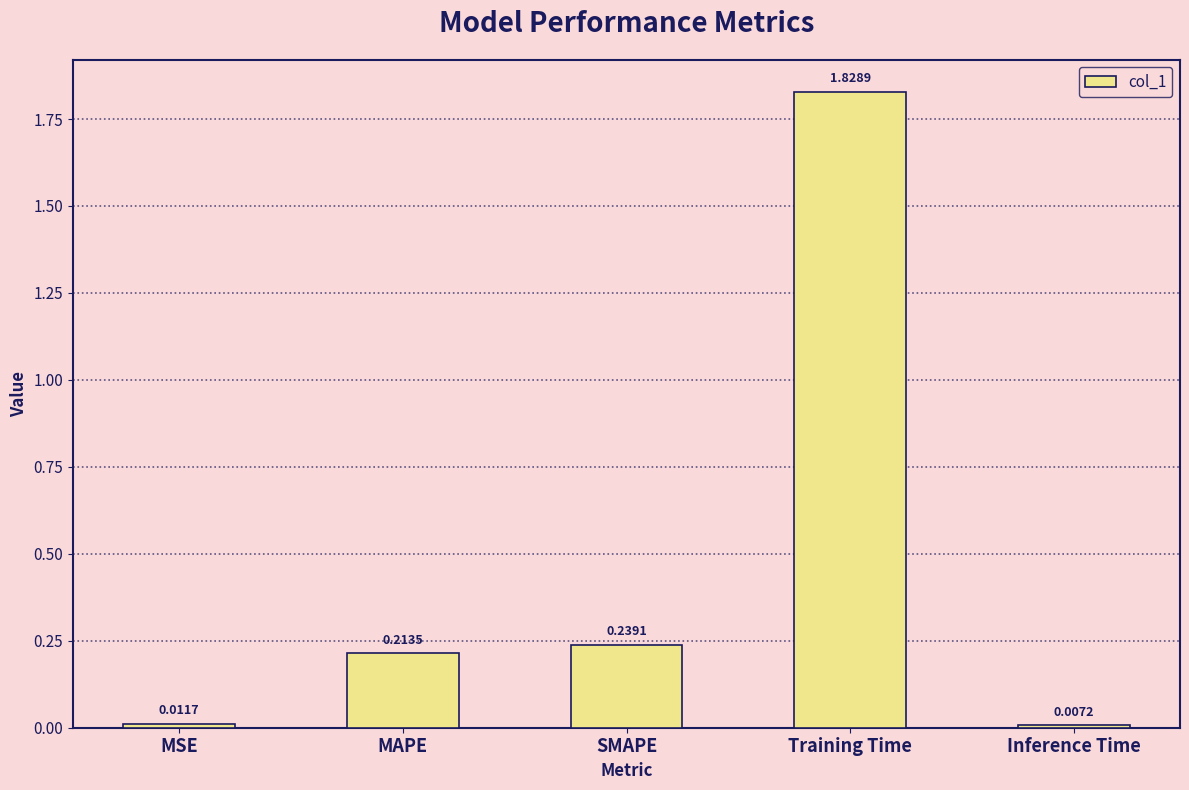

What is the sum of all values?

2.3